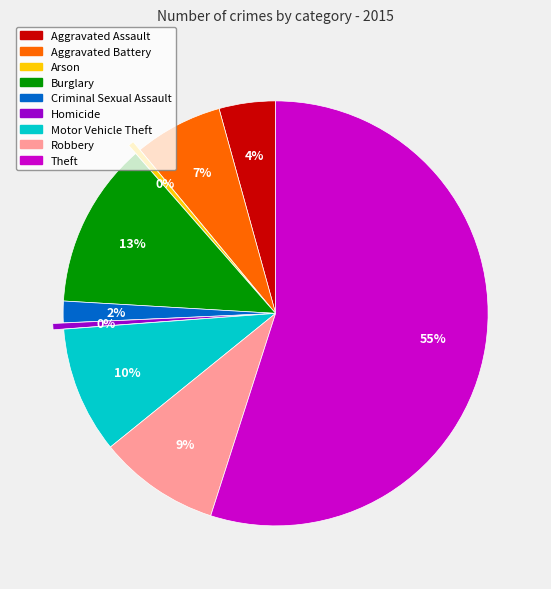

The Motor Vehicle Theft slice represents 10% of the pie. True or false?

True